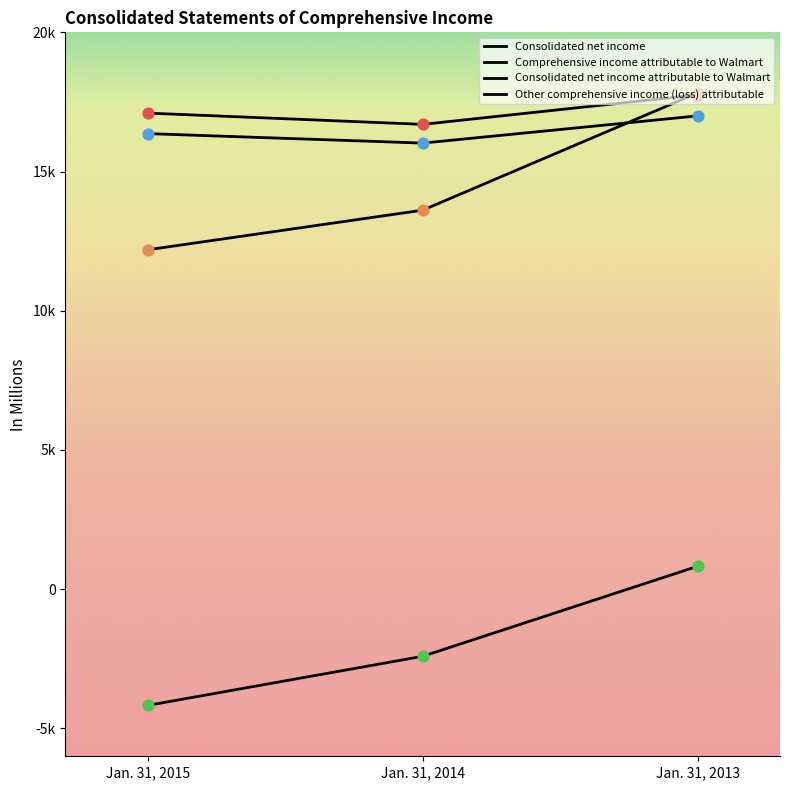

What is the total value across all series at Jan. 31, 2015?

41481